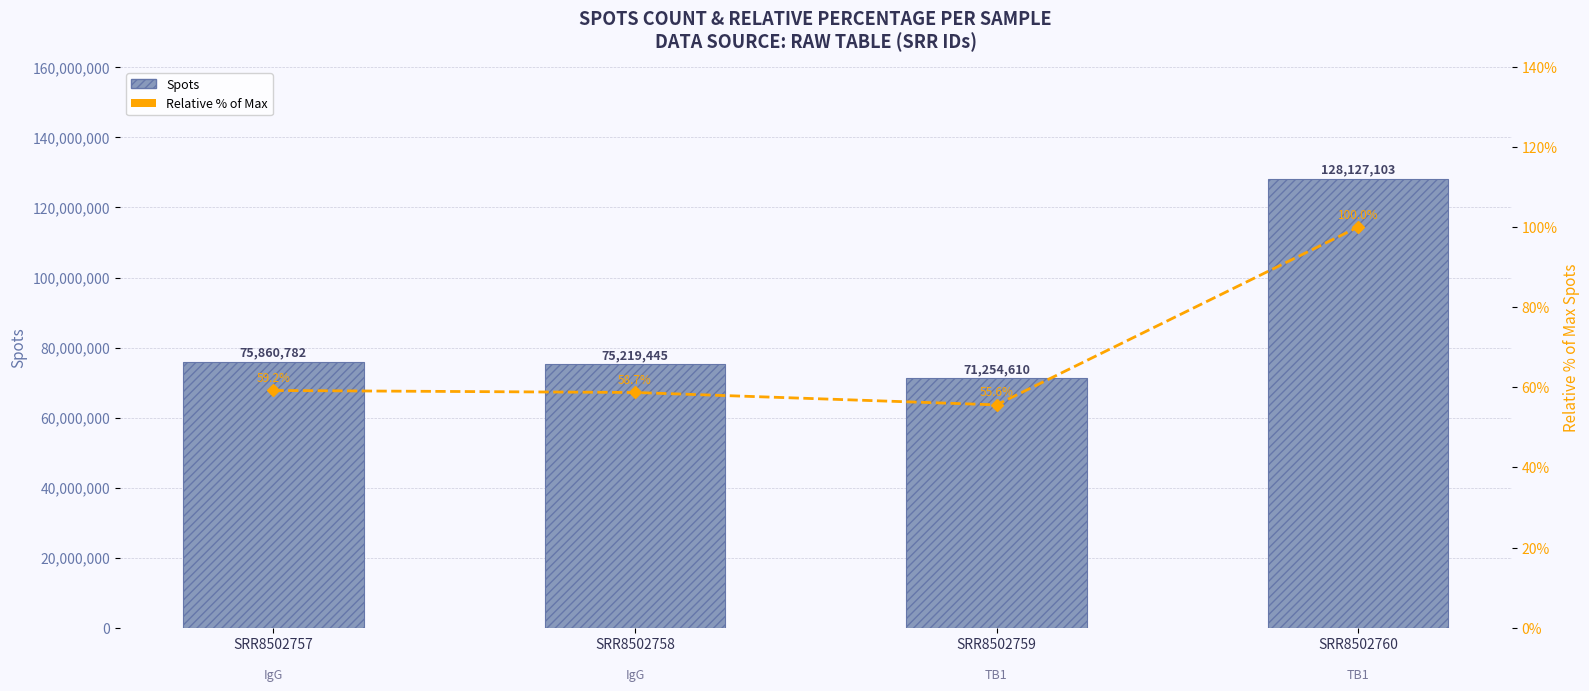

Reading right to left, list all the values displayed in this chart.

Spots: SRR8502760=128127103.0	SRR8502759=71254610.0	SRR8502758=75219445.0	SRR8502757=75860782.0
Relative % of Max: SRR8502760=100.0	SRR8502759=55.6	SRR8502758=58.7	SRR8502757=59.2